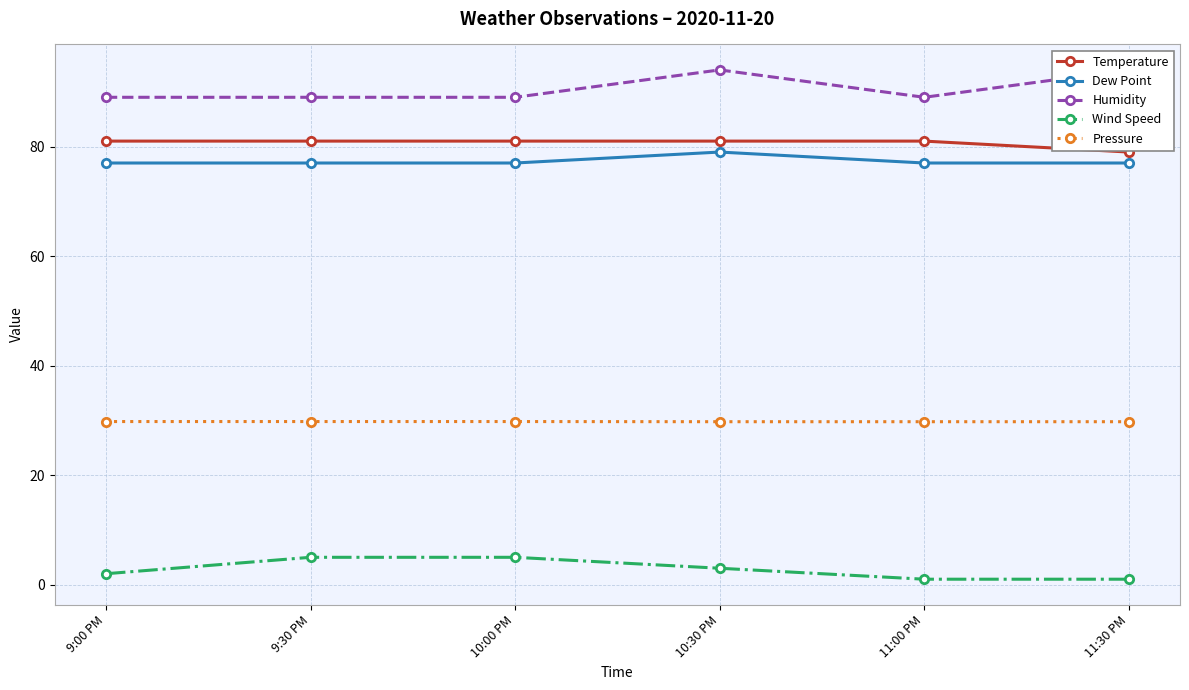

The value of Wind Speed at 11:30 PM is 1.8. True or false?

False